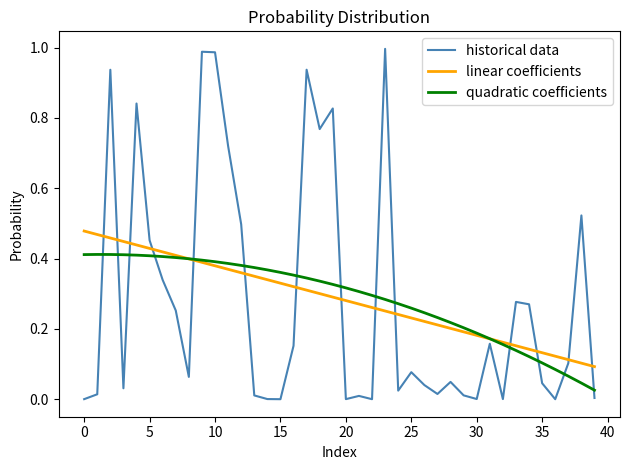

Which series has the widest spread of values?

historical data